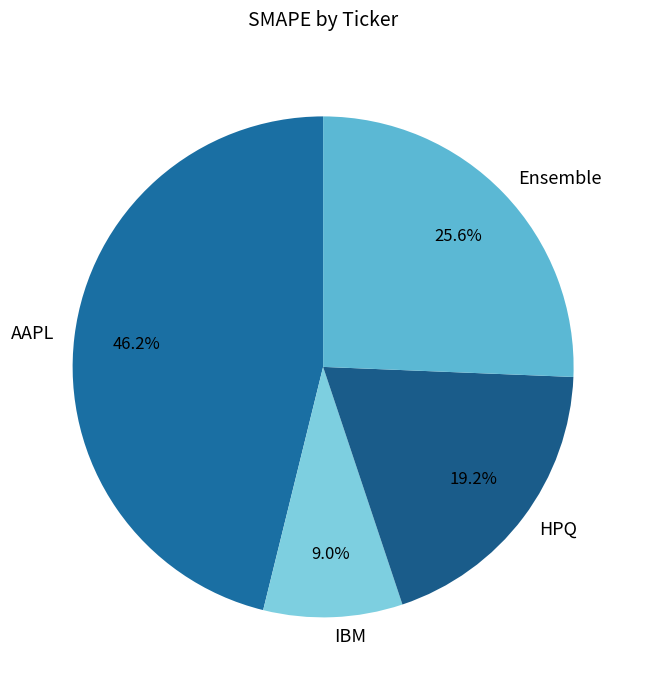

To the nearest percent, what percentage of the pie is IBM?

9%